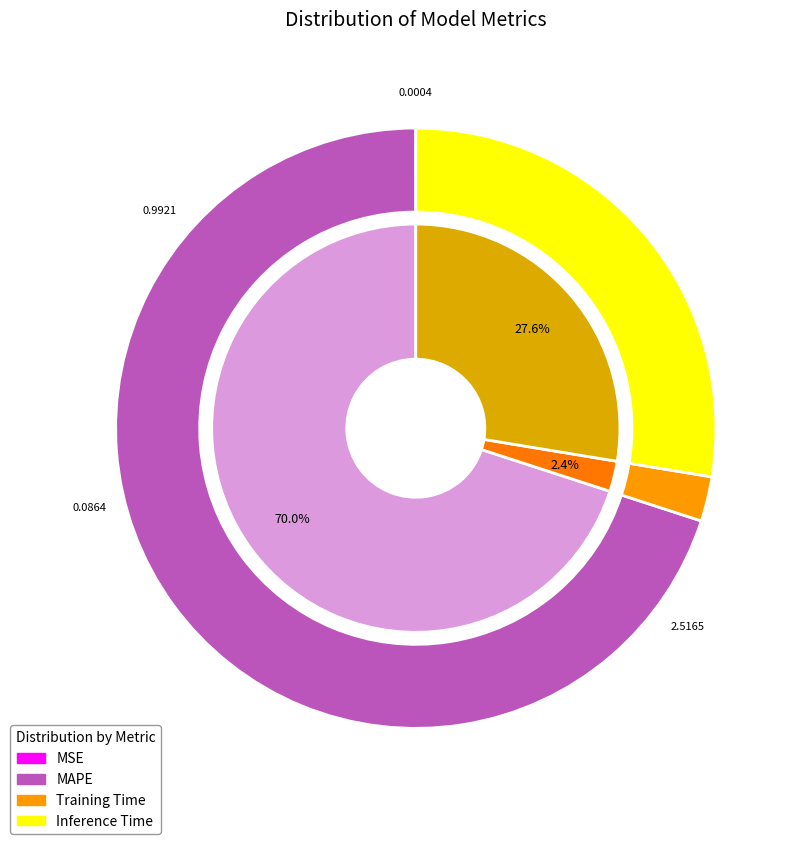

What percentage is the MAPE slice, to the nearest percent?

70%